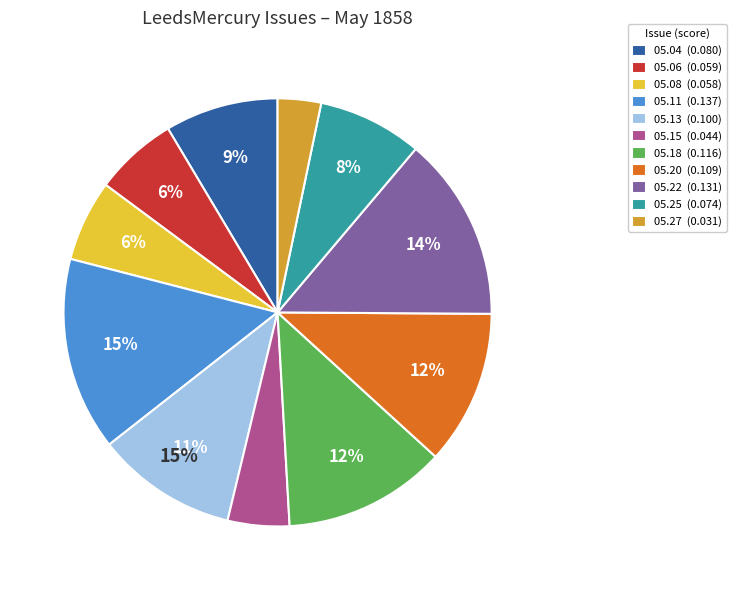

Between 1858.05.27_LeedsMercury and 1858.05.15_LeedsMercury, which is larger?

1858.05.15_LeedsMercury